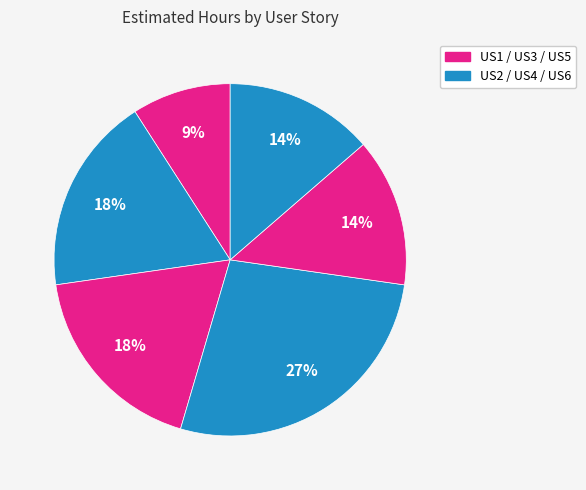

What is the largest slice in the pie chart?

US4